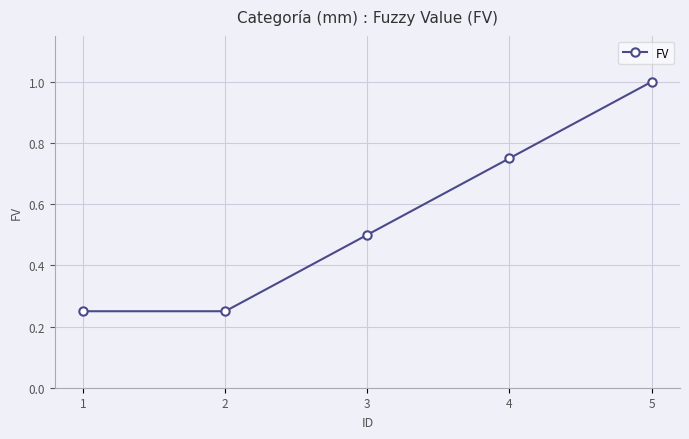

List the labels in order of value, largest first.

5, 4, 3, 2, 1